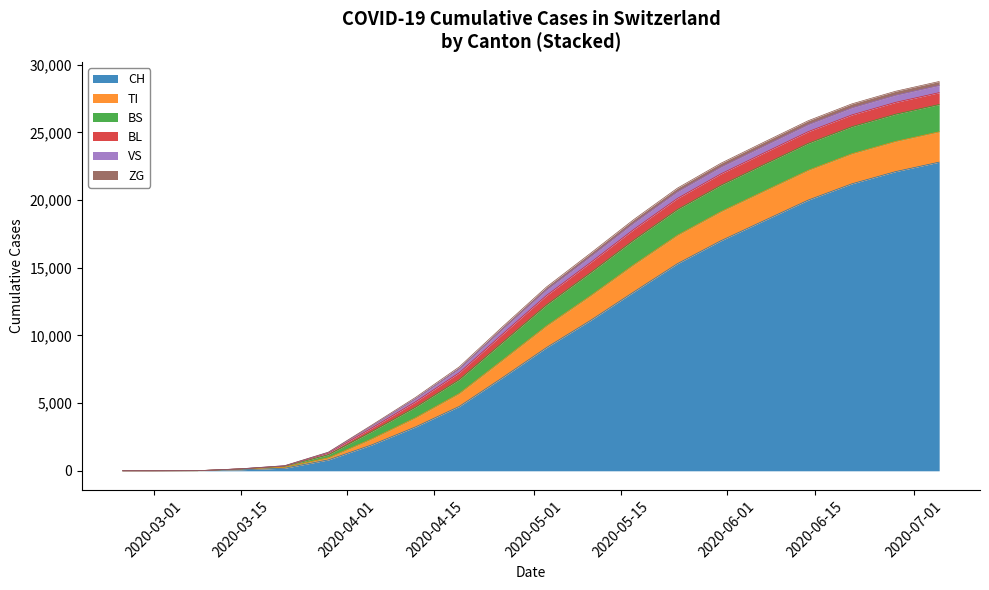

The value of CH at 17 is 29757. True or false?

False